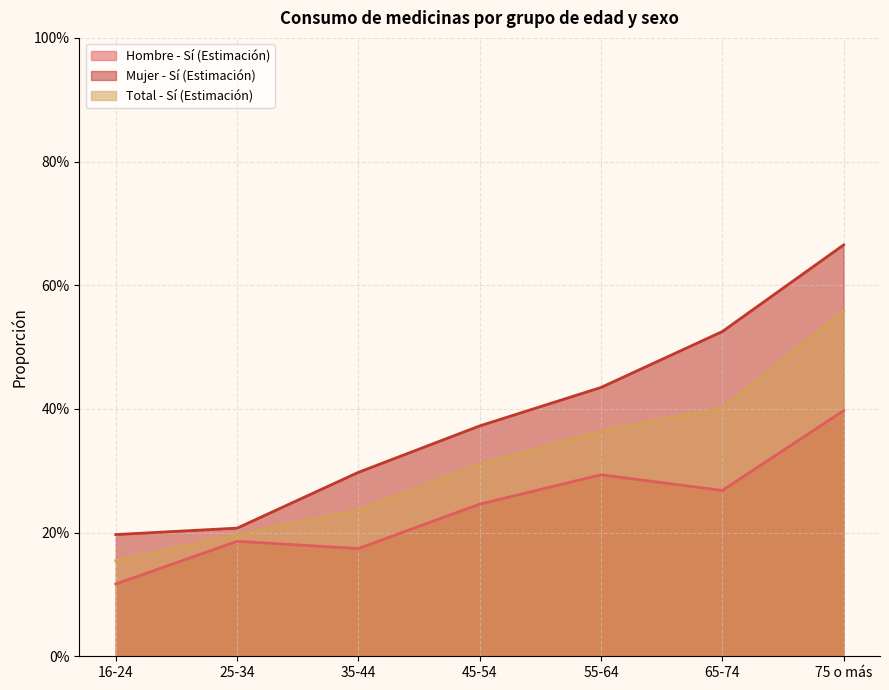

At which category does Hombre - Sí (Estimación) reach its first local peak?

25-34